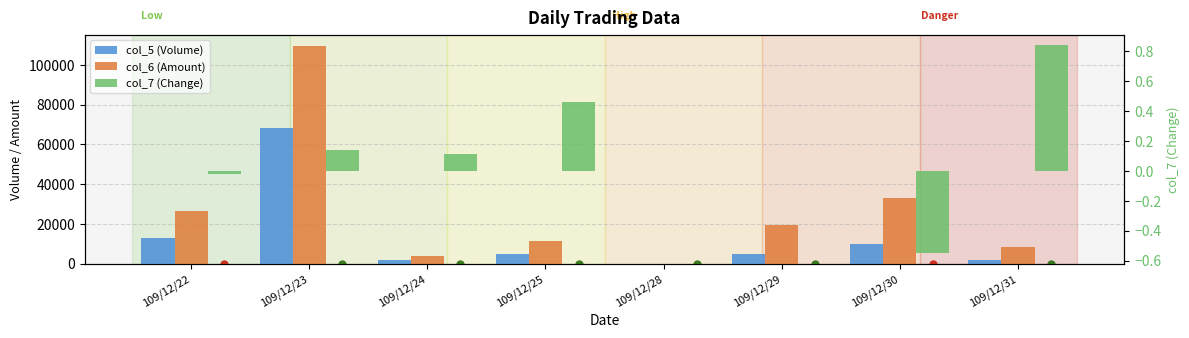

Which label corresponds to the largest value in the chart?

109/12/23